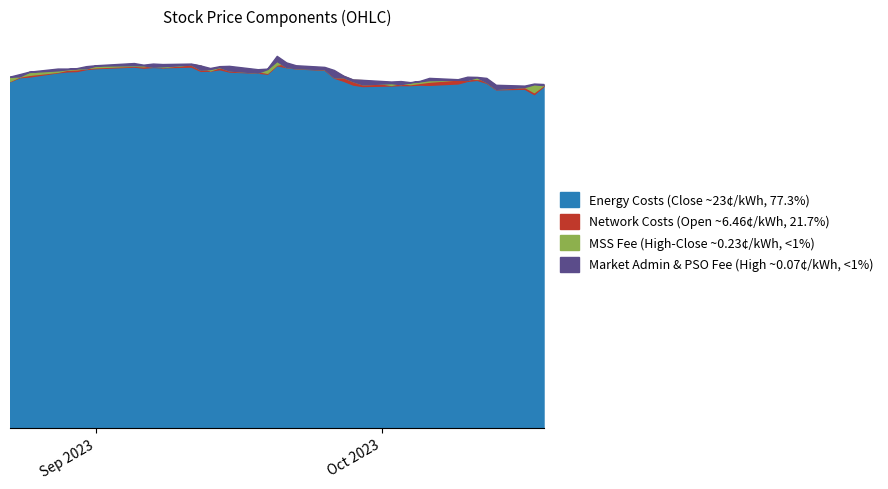

Reading left to right, what are all the values shown in this chart?

Low: 141.6	143.2	143.5	145.2	145.6	145.8	146.5	146.9	147.6	147.1	147.4	147.3	147.6	145.8	145.9	146.5	145.5	145.1	144.7	148.1	147.3	146.8	146.2	143.0	141.8	140.2	139.6	139.9	140.0	140.0	140.2	140.1	140.7	141.7	142.1	140.9	138.3	138.5	136.3	139.6
Open: 141.7	143.5	144.2	145.4	146.3	146.4	146.9	147.3	147.9	147.7	148.1	147.3	148.6	147.9	145.9	147.4	147.1	145.8	145.0	148.4	149.0	147.4	146.6	145.5	143.7	142.1	142.0	140.0	140.9	140.4	140.9	141.4	142.3	142.6	142.5	142.5	139.8	139.3	137.1	140.0
Close: 143.4	143.6	145.3	146.0	146.4	146.9	146.8	147.9	148.1	148.1	147.5	147.7	148.4	146.3	146.6	147.3	146.0	145.1	146.5	149.8	147.4	146.9	146.5	143.2	143.2	141.6	140.3	140.8	140.4	141.1	141.5	142.0	142.2	142.1	143.2	141.2	138.5	139.2	140.3	140.0
High: 143.5	144.5	145.5	146.7	146.7	146.9	147.7	148.1	149.0	148.3	148.8	148.6	148.8	148.0	147.0	147.7	147.8	146.5	146.7	151.9	149.2	148.1	147.4	146.2	143.8	142.3	142.1	141.4	141.6	141.2	141.7	142.9	142.4	143.4	143.3	142.9	140.1	139.8	140.6	140.4